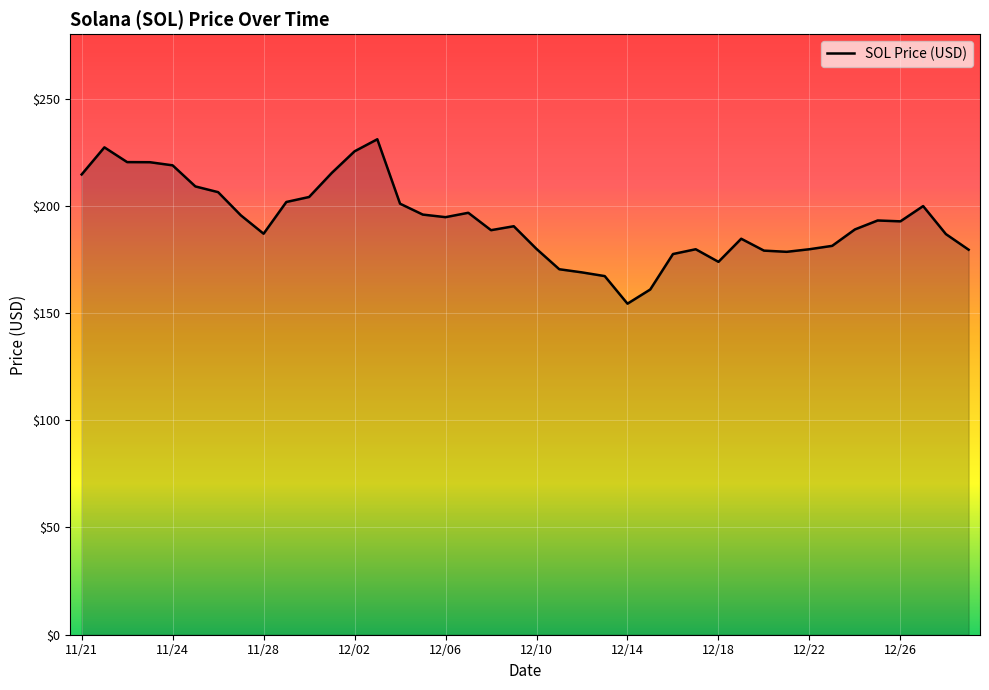

What is the difference between the maximum and minimum values?

76.7